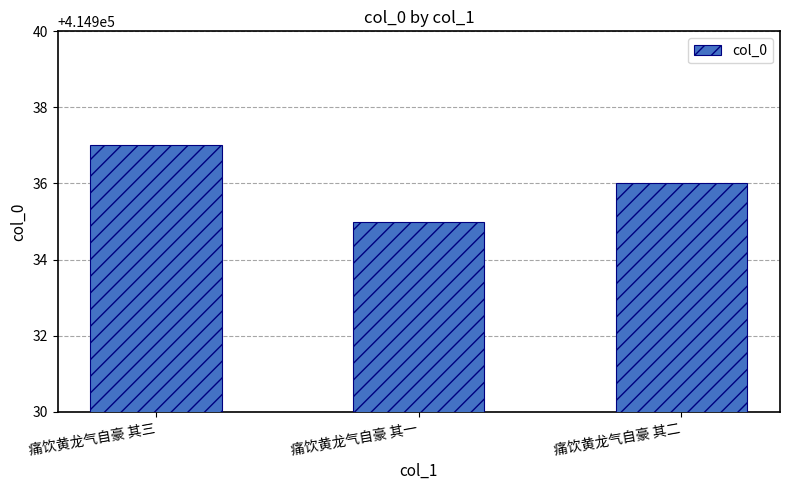

List the labels in order of value, largest first.

痛饮黄龙气自豪 其三, 痛饮黄龙气自豪 其二, 痛饮黄龙气自豪 其一